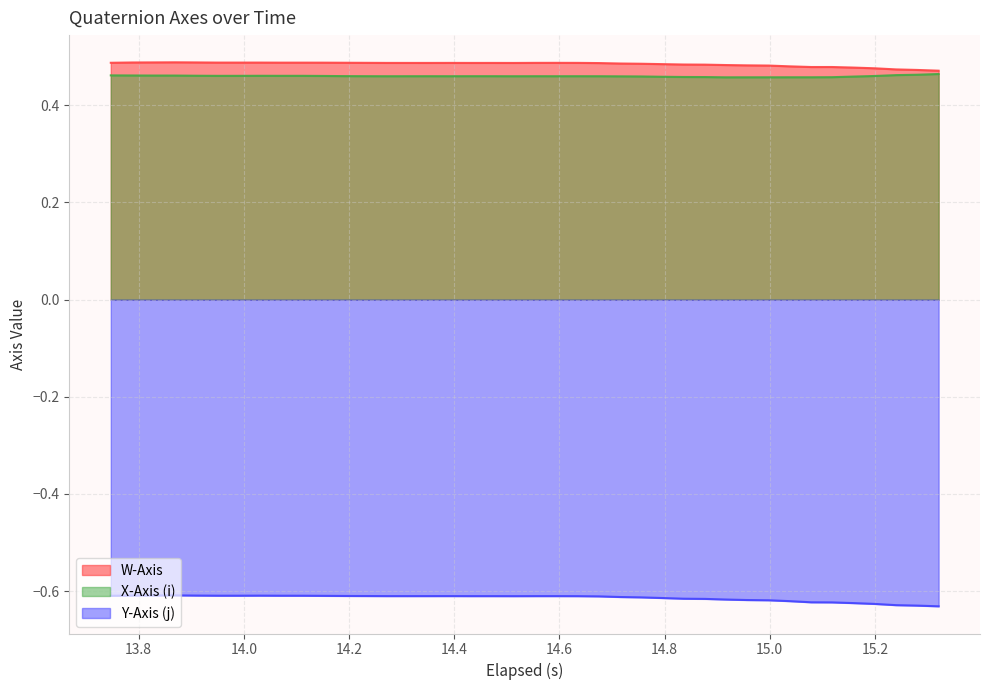

True or false: Y-Axis (j) and W-Axis cross at least once.

False